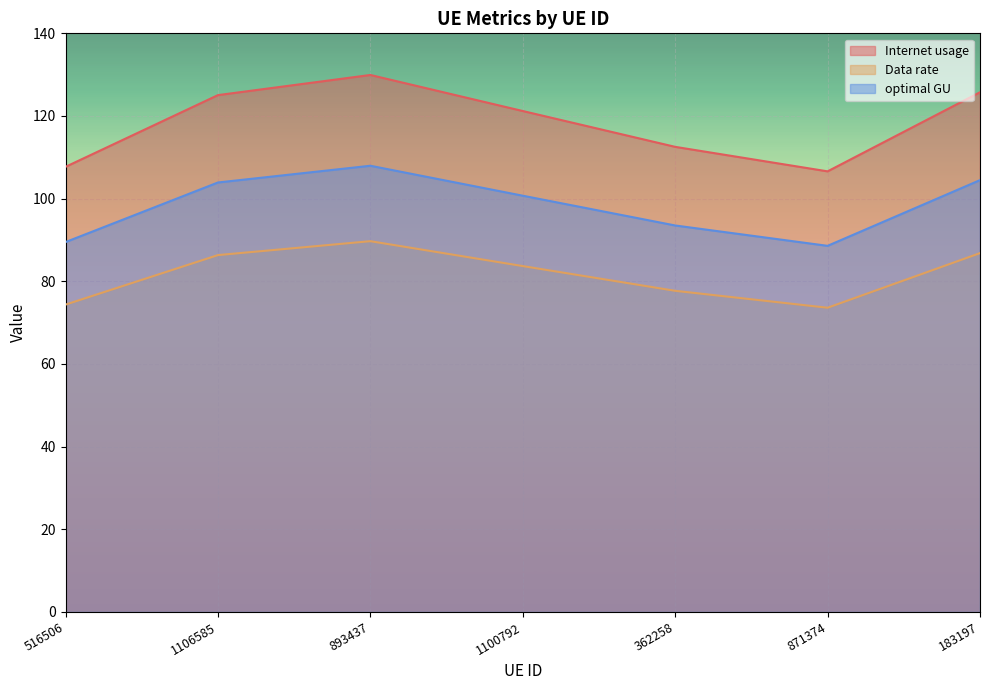

How many series are shown in this chart?

3